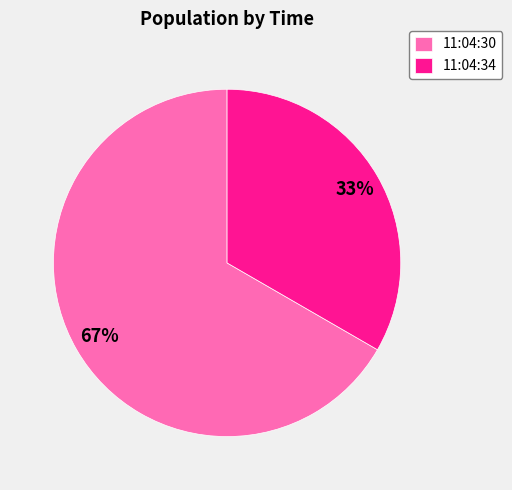

What percentage is the 11:04:30 slice, to the nearest percent?

67%